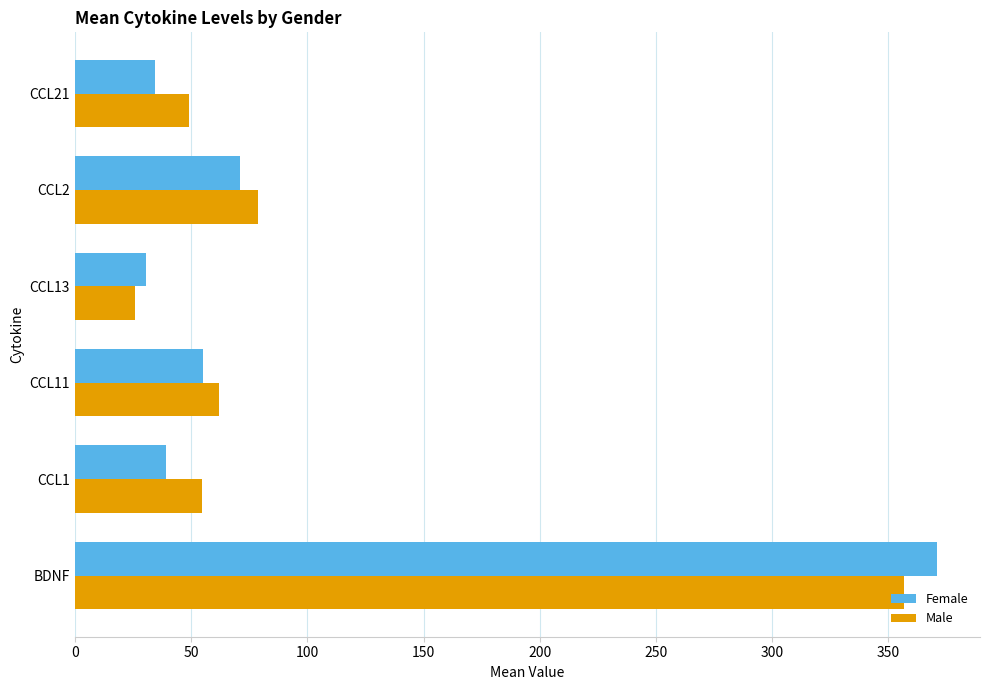

True or false: Female has a value of 621.0 at BDNF.

False